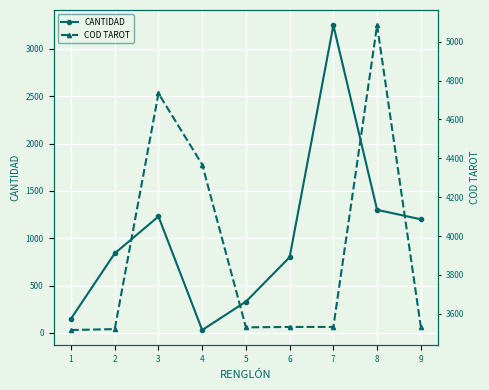

What is the value of the COD TAROT point at the 8th from the left?

5085